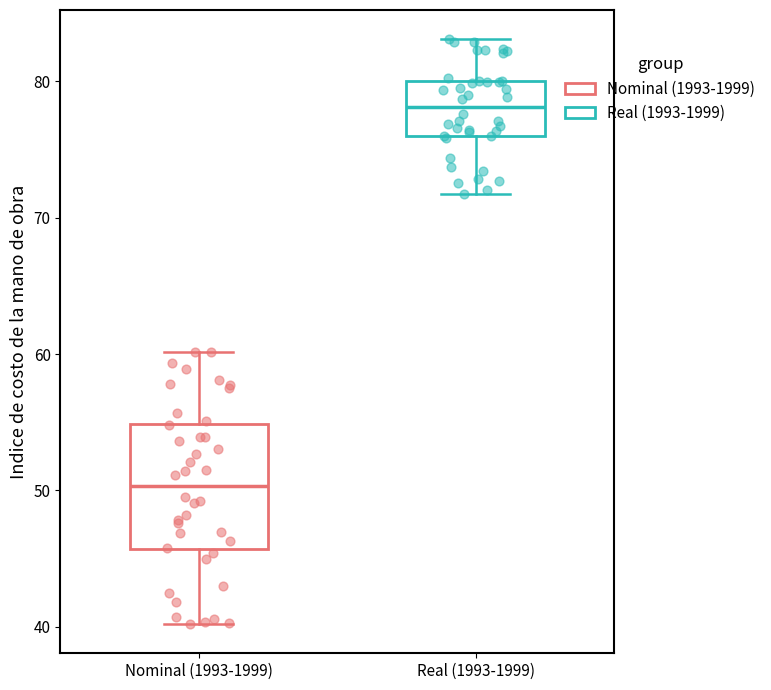

Comparing the boxes themselves (not the whiskers), which one is the tallest?

Nominal (1993-1999)